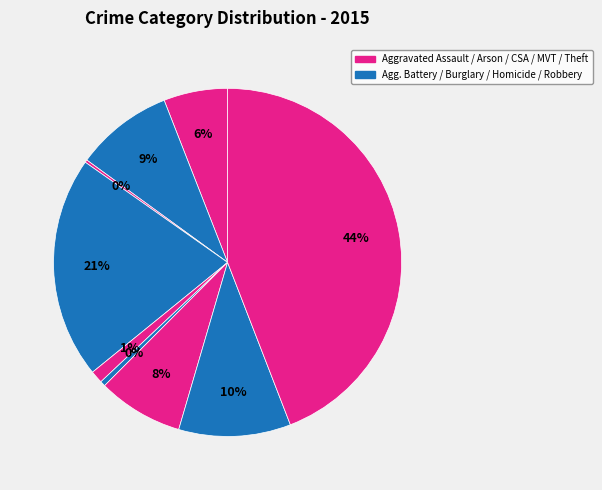

How many slices are in this pie chart?

9